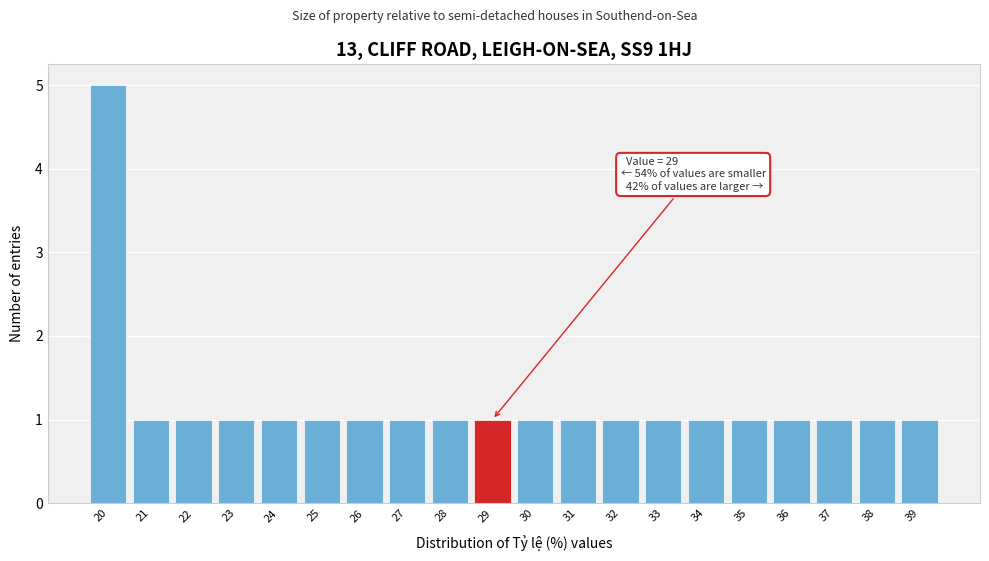

Which range on the x-axis has the tallest bar?

19.5 to 20.5